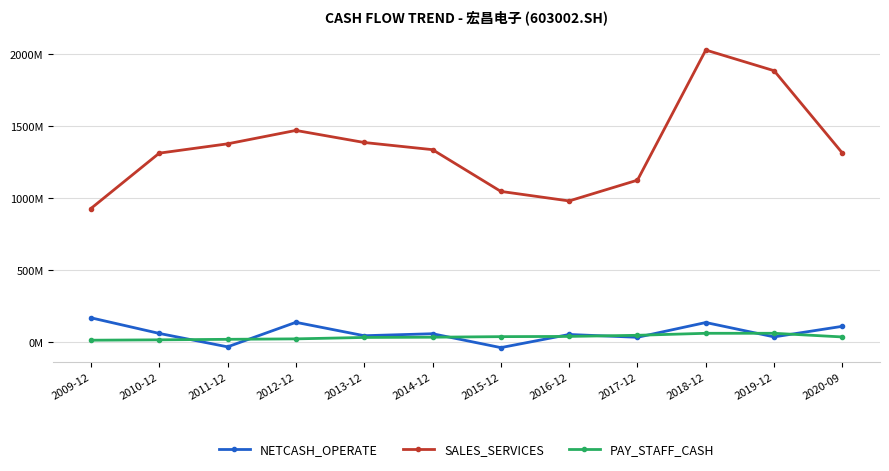

Where is the first local maximum for SALES_SERVICES?

2012-12